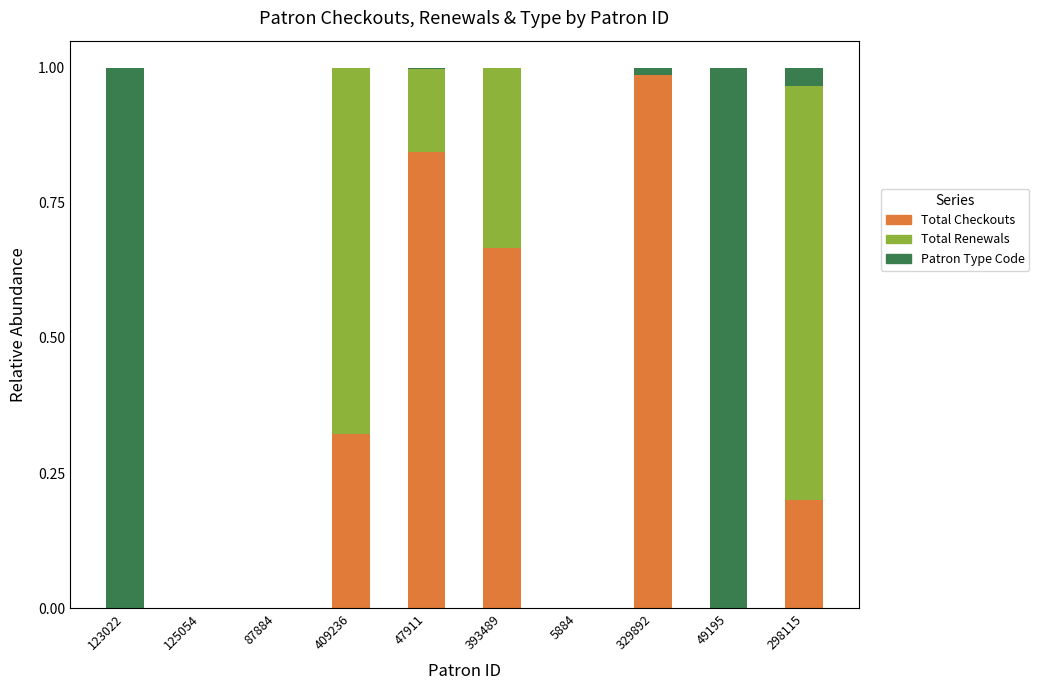

The value of Total Checkouts at 87884 is 0.5. True or false?

False